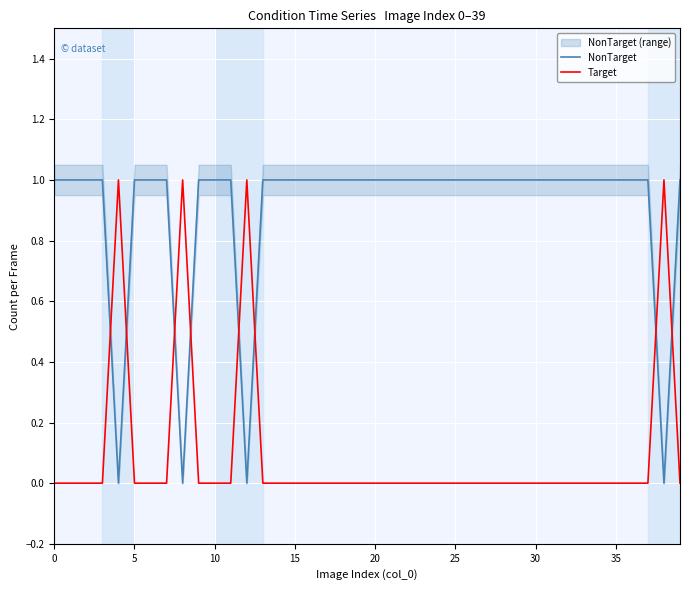

List the series in order of their overall mean, highest first.

NonTarget, Target